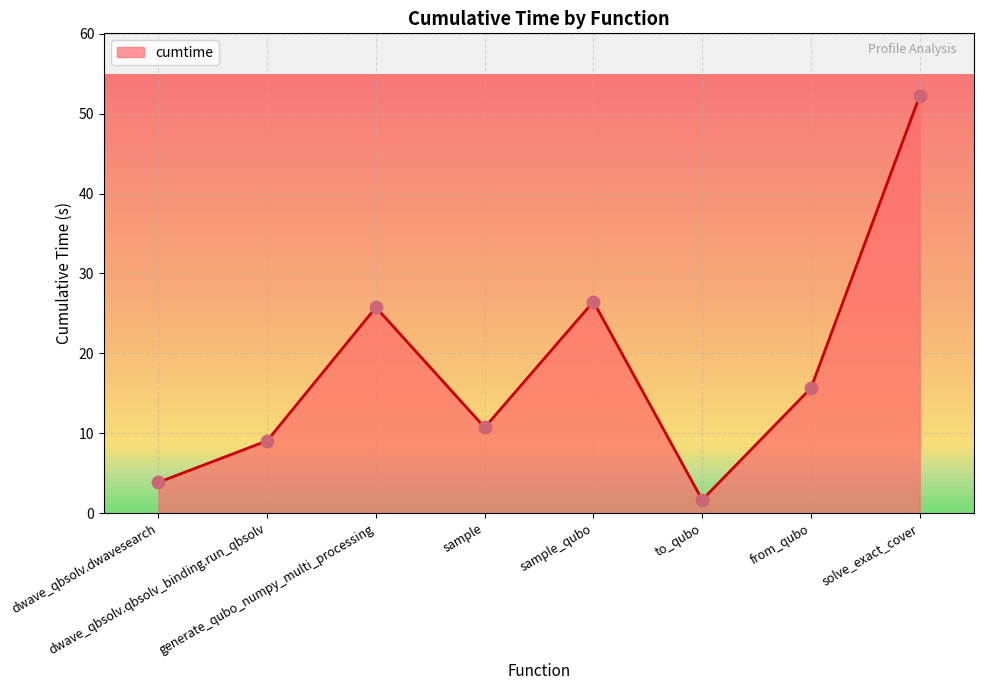

Approximately how many times larger is the value at generate_qubo_numpy_multi_processing compared to from_qubo?

1.6